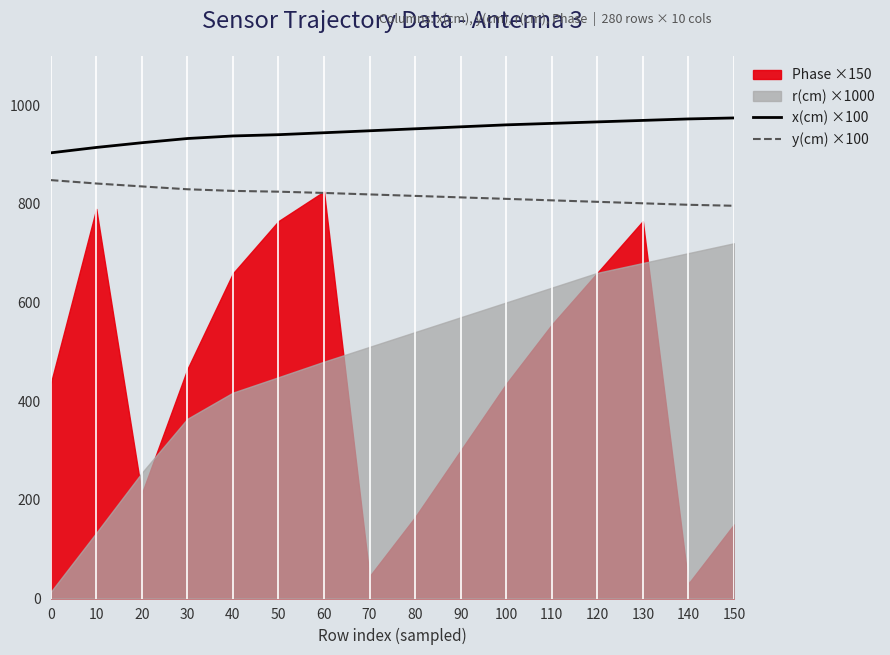

Which has a higher value, 90 or 120?

120